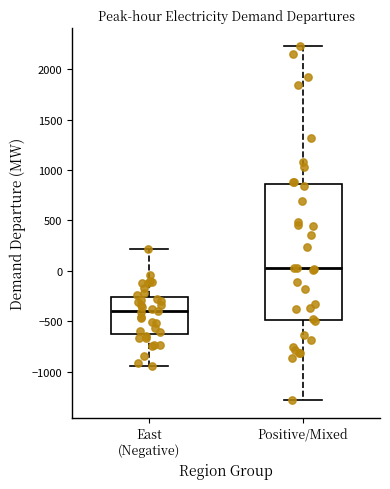

Which box is the tallest, from its lower edge to its upper edge?

Positive/Mixed